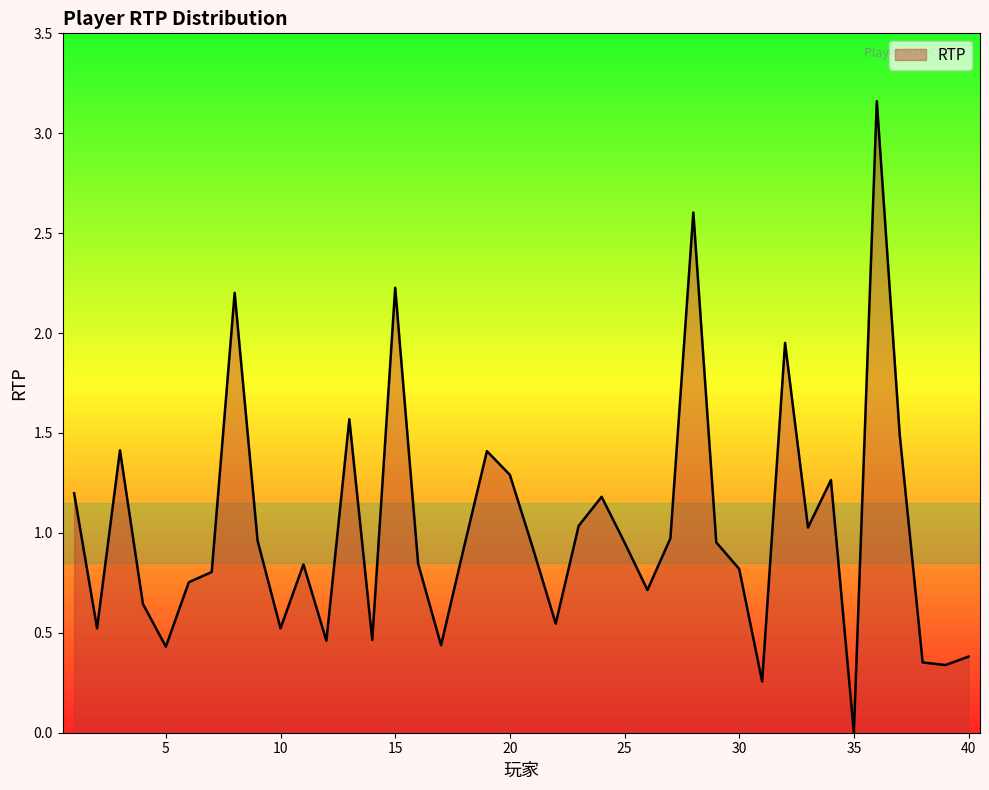

Reading left to right, extract all data points from this chart.

1=1.2	2=0.5	3=1.4	4=0.6	5=0.4	6=0.8	7=0.8	8=2.2	9=1.0	10=0.5	11=0.8	12=0.5	13=1.6	14=0.5	15=2.2	16=0.8	17=0.4	18=0.9	19=1.4	20=1.3	21=0.9	22=0.5	23=1.0	24=1.2	25=1.0	26=0.7	27=1.0	28=2.6	29=1.0	30=0.8	31=0.3	32=2.0	33=1.0	34=1.3	35=0.0	36=3.2	37=1.5	38=0.4	39=0.3	40=0.4